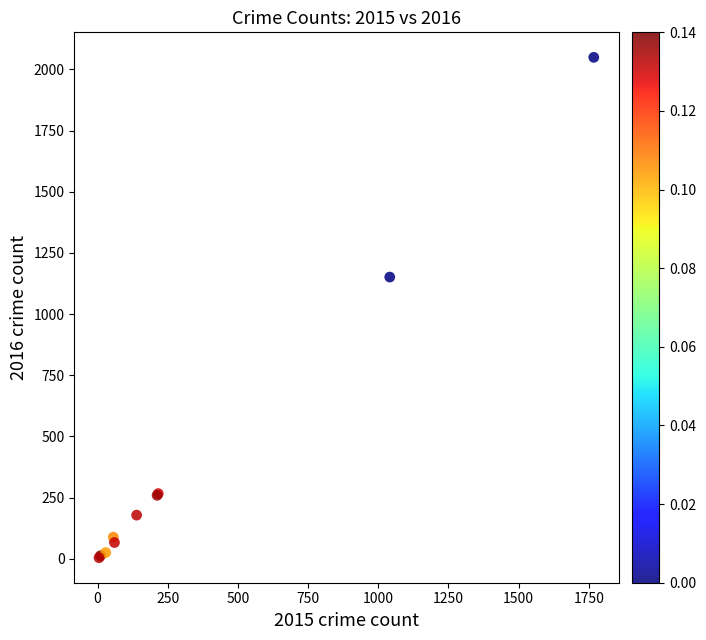

What Y value in the scatter plot is closest to 1026?

1151